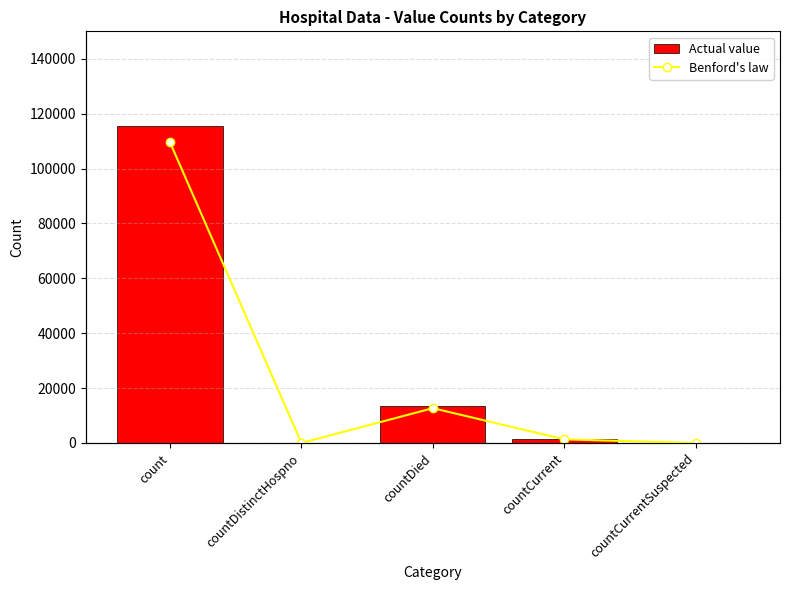

What are all the series names shown in the legend?

Actual value, Benford's law